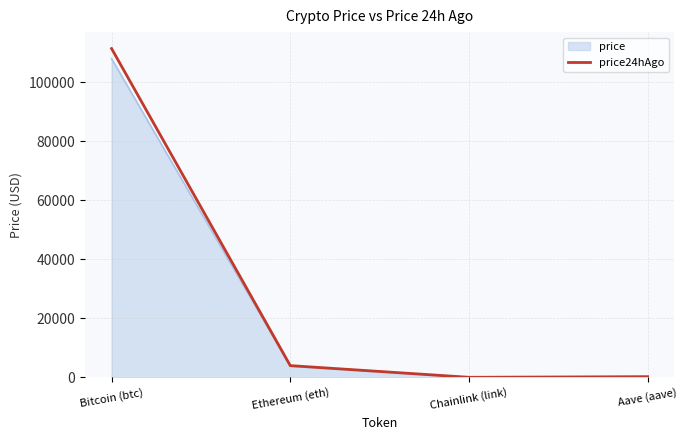

Which category has the highest value in the price24hAgo series?

Bitcoin (btc)